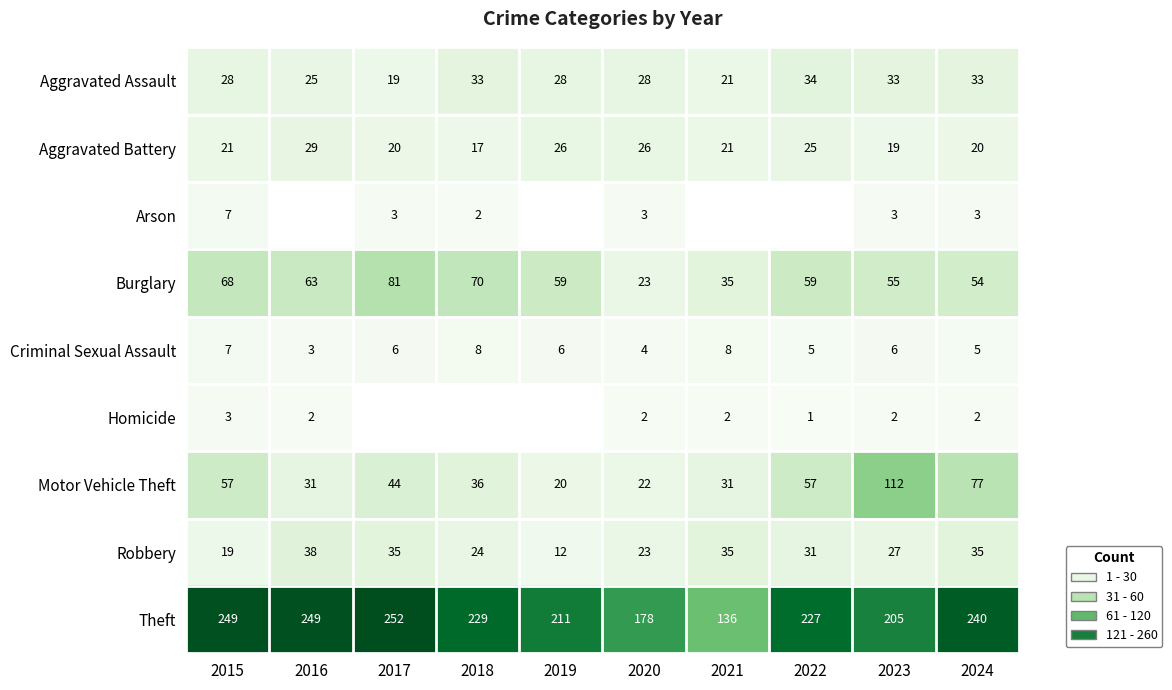

How many distinct data groups are displayed?

9